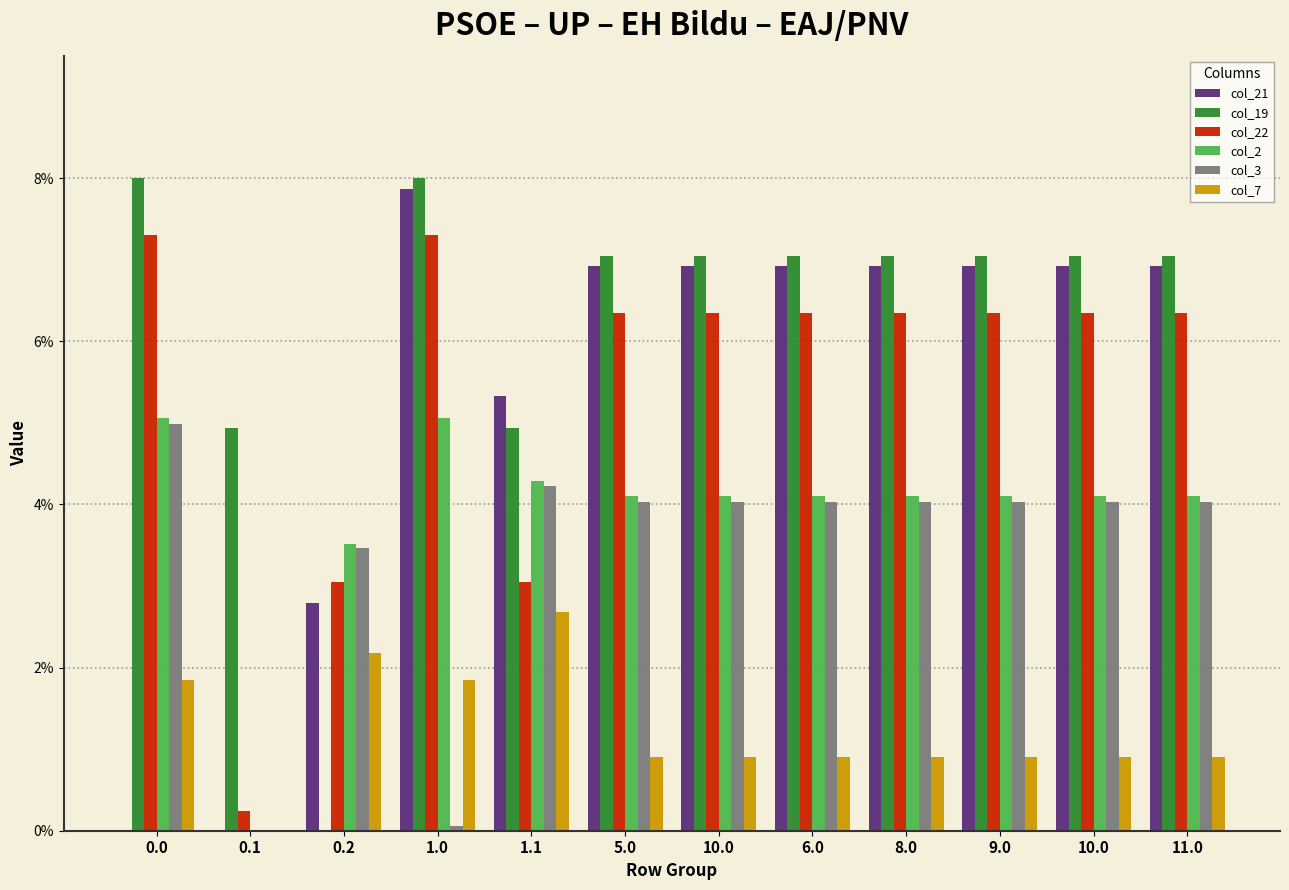

Where is col_22 nearest to the value 3?

0.2